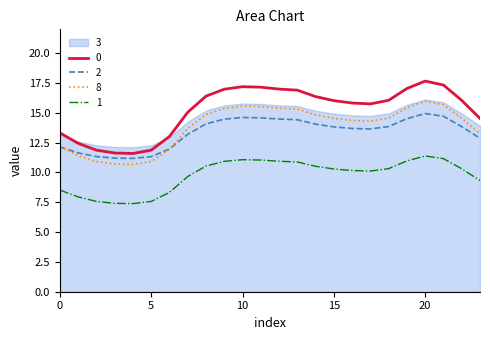

At which category is the sum across all series the highest?

20